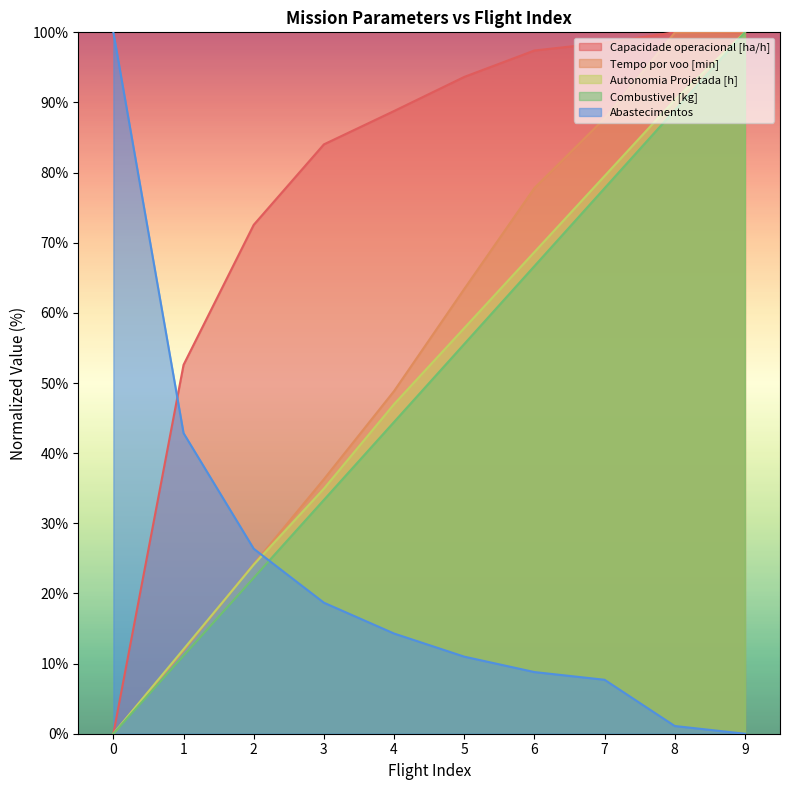

How many data points in Combustivel [kg] are less than 55?

5